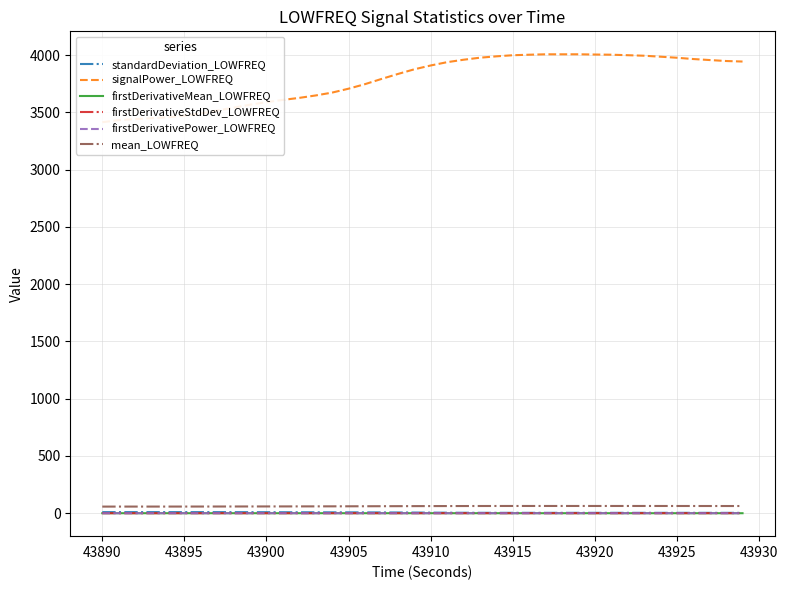

The firstDerivativePower_LOWFREQ series shows 0.1 at 43910. True or false?

True